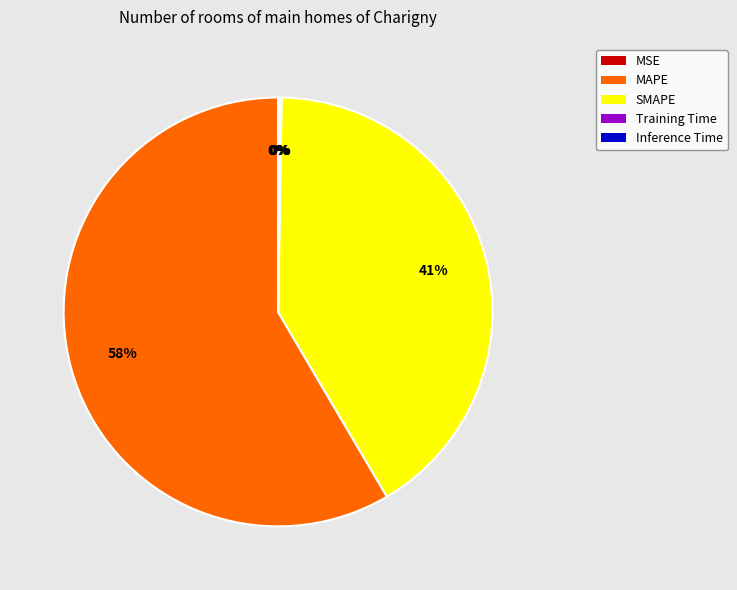

To the nearest percent, what is the average slice percentage?

20%